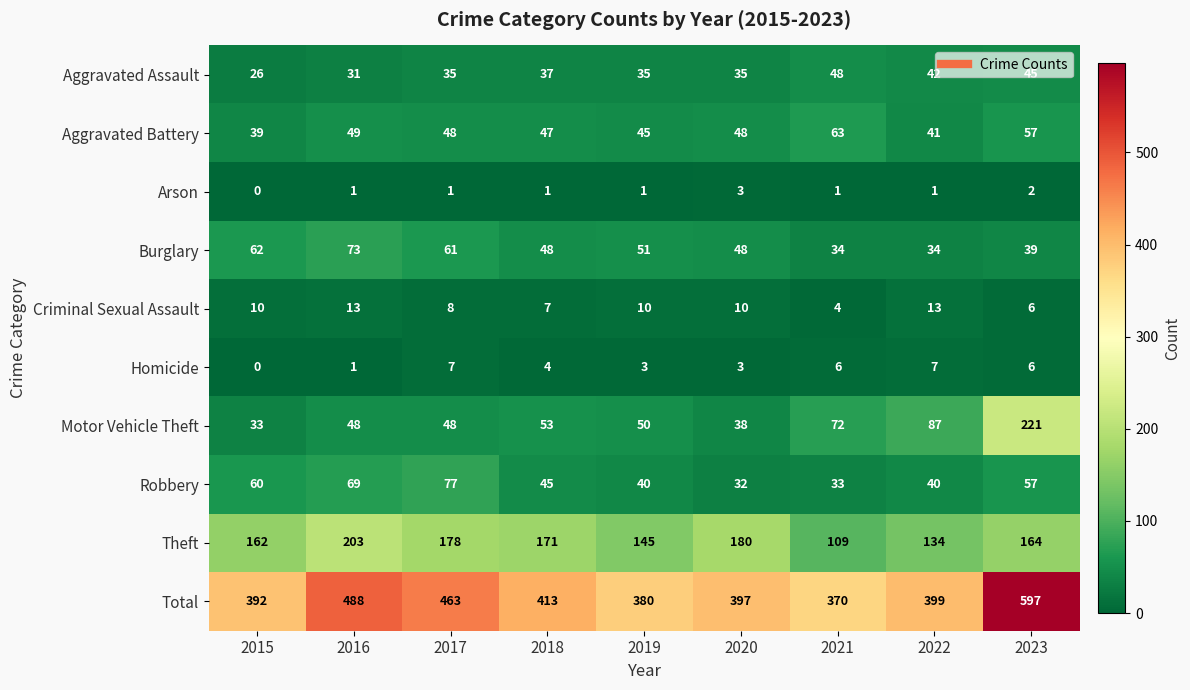

At which category is the sum across all series the highest?

2023